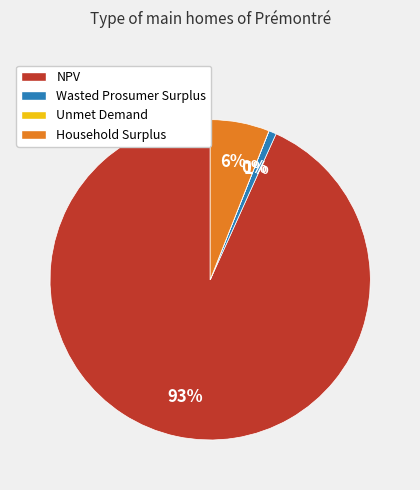

Is it true that NPV is 93% of the pie?

True